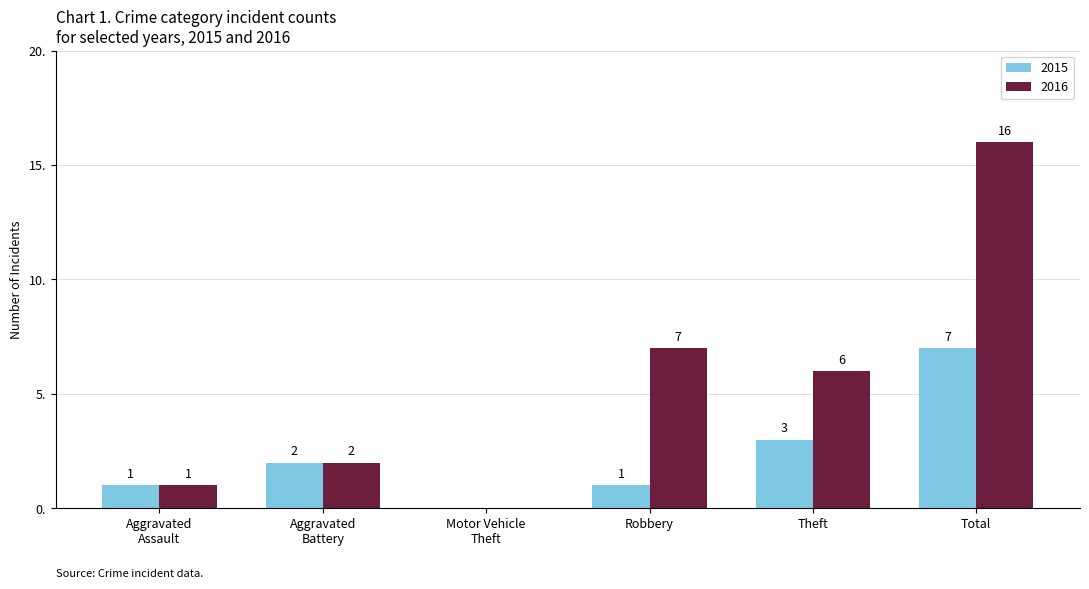

What is the sum of all 2015 values?

14